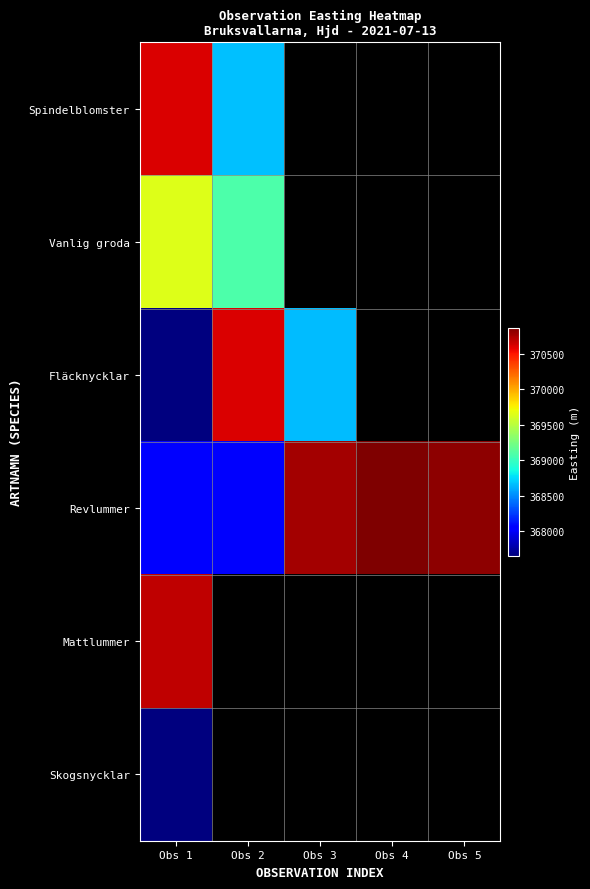

Which series has the widest spread of values?

Fläcknycklar